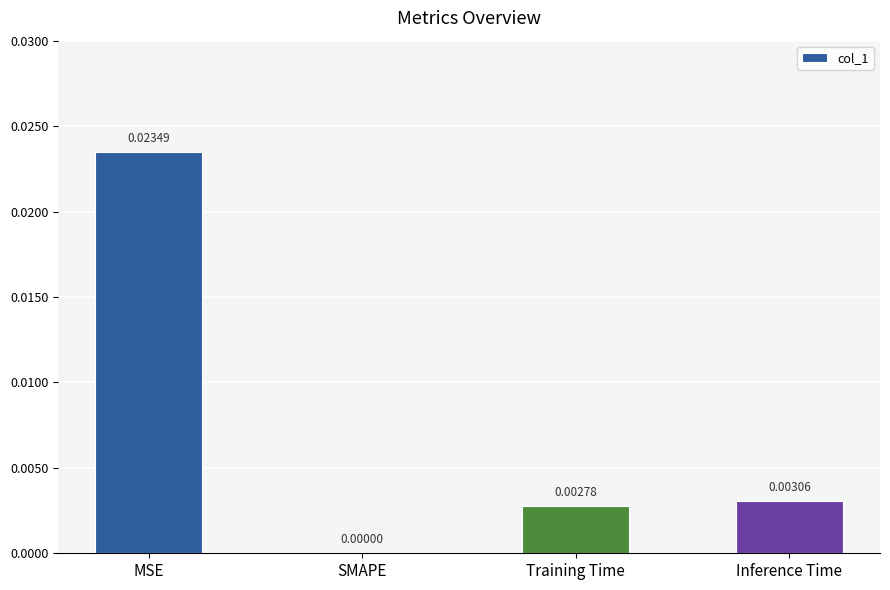

Which category has the highest value across all series?

MSE